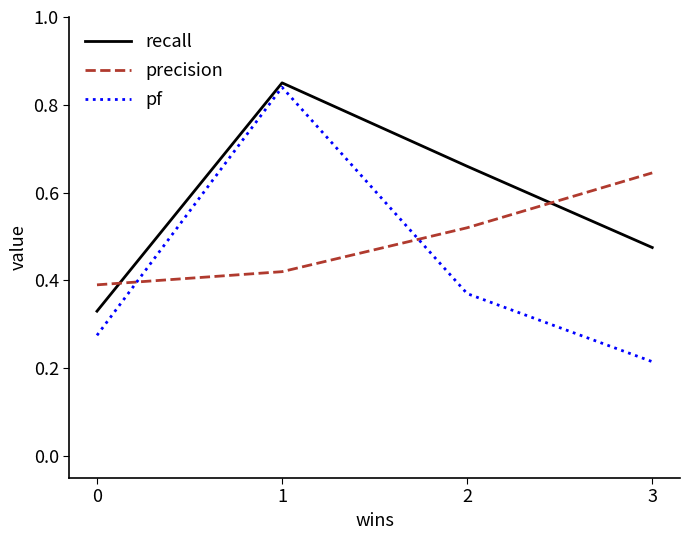

What are all the series names shown in the legend?

recall, precision, pf